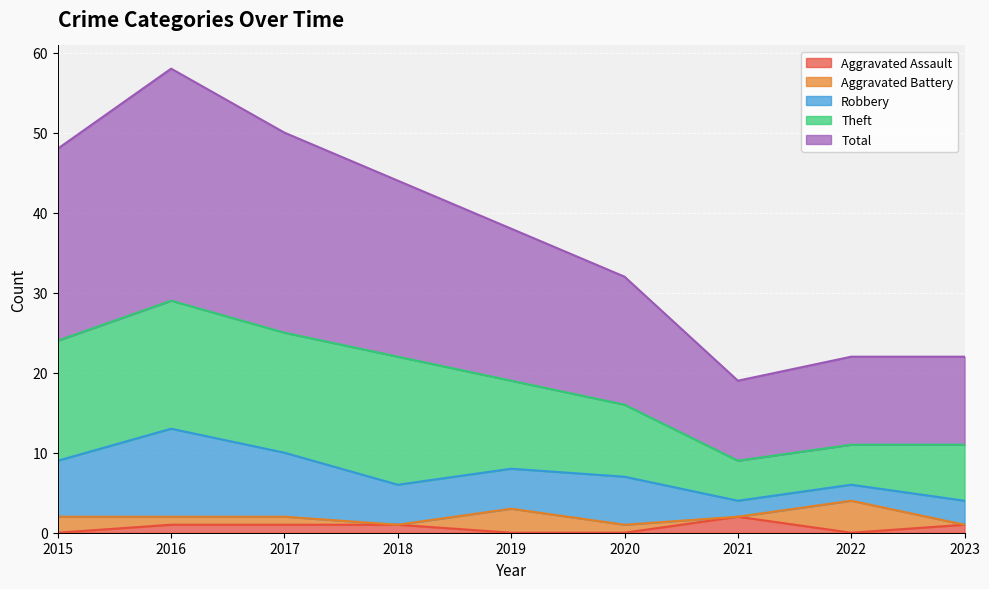

True or false: Aggravated Assault and Total cross at least once.

False